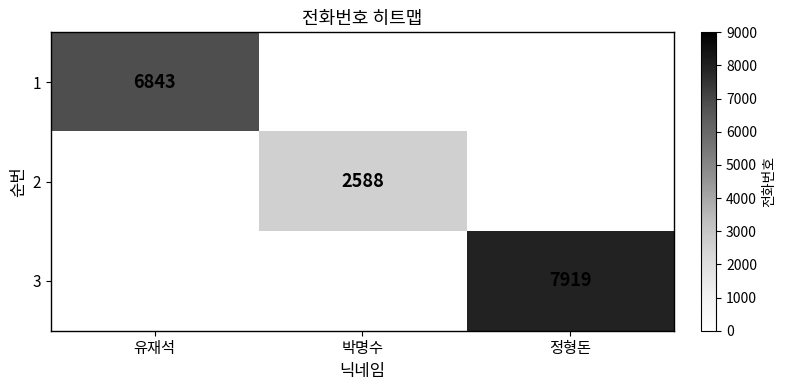

Is it true that 2 equals 2588 at 박명수?

True